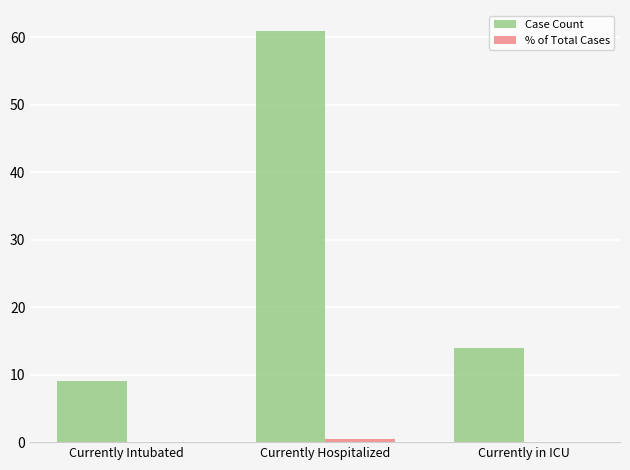

At which label is Case Count closest to 35?

Currently in ICU